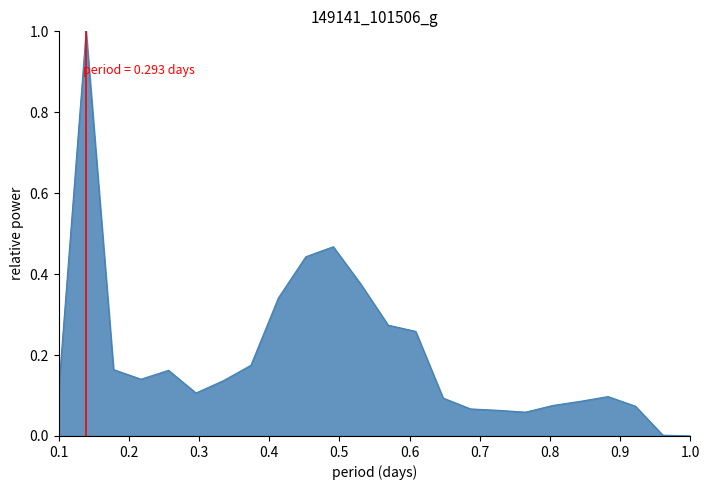

What is the maximum value shown in the chart?

1.0